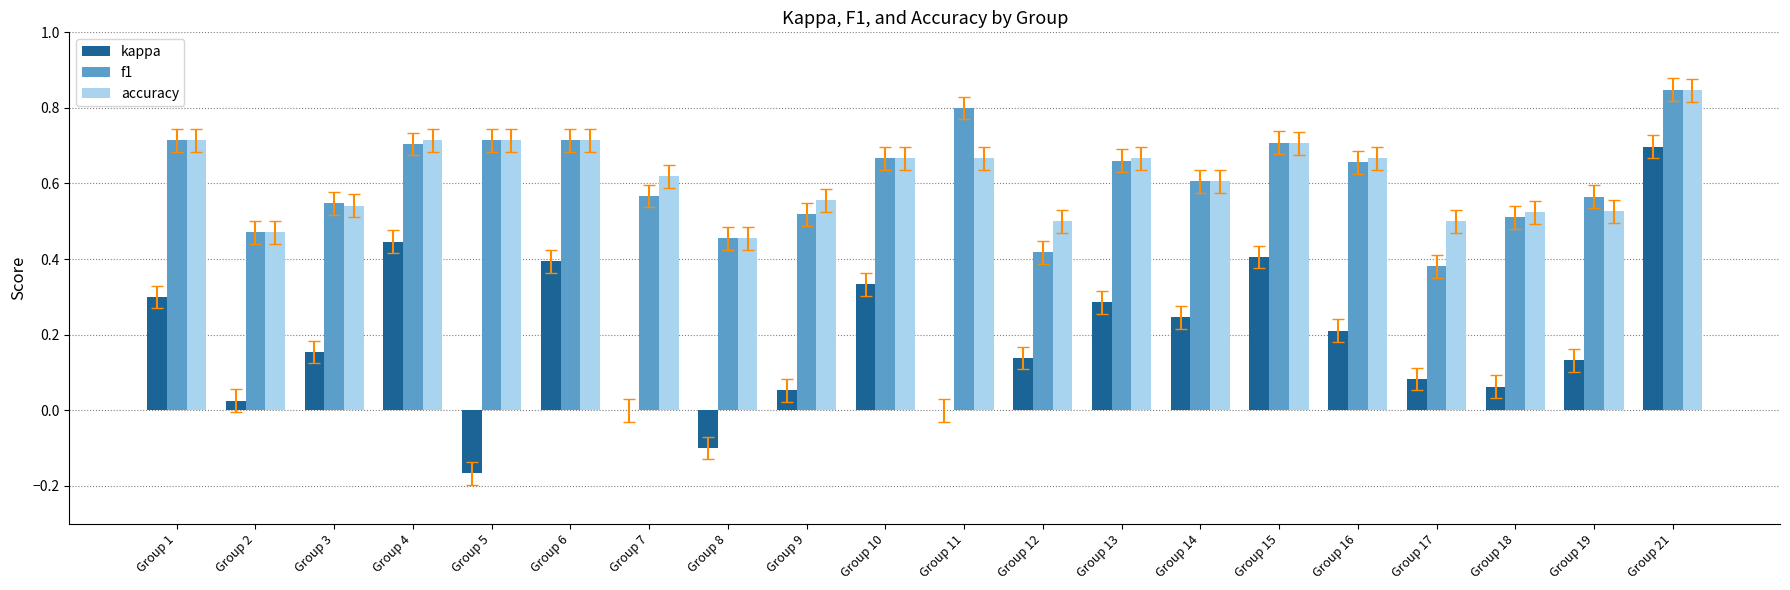

At which label does accuracy reach its peak?

Group 21